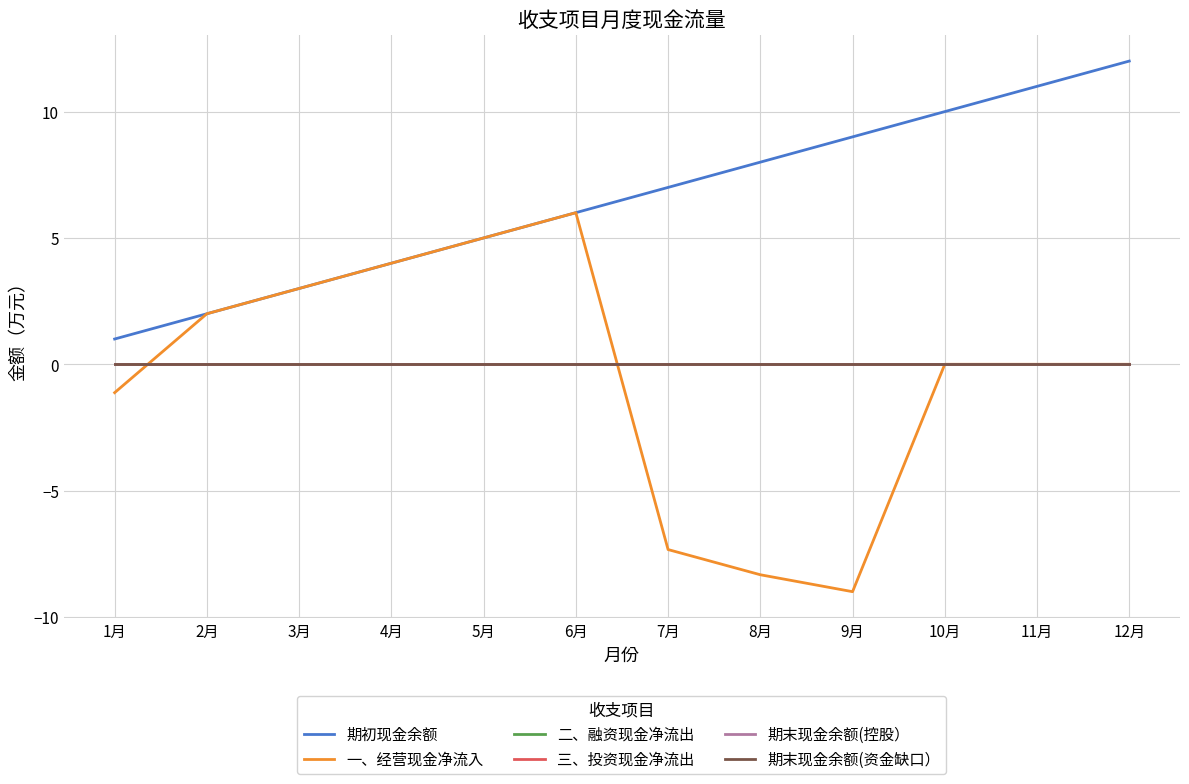

Reading left to right, list all the values displayed in this chart.

期初现金余额: 1月=1.0	2月=2.0	3月=3.0	4月=4.0	5月=5.0	6月=6.0	7月=7.0	8月=8.0	9月=9.0	10月=10.0	11月=11.0	12月=12.0
一、经营现金净流入: 1月=-1.1	2月=2.0	3月=3.0	4月=4.0	5月=5.0	6月=6.0	7月=-7.3	8月=-8.3	9月=-9.0	10月=0.0	11月=0.0	12月=0.0
二、融资现金净流出: 1月=0.0	2月=0.0	3月=0.0	4月=0.0	5月=0.0	6月=0.0	7月=0.0	8月=0.0	9月=0.0	10月=0.0	11月=0.0	12月=0.0
三、投资现金净流出: 1月=0.0	2月=0.0	3月=0.0	4月=0.0	5月=0.0	6月=0.0	7月=0.0	8月=0.0	9月=0.0	10月=0.0	11月=0.0	12月=0.0
期末现金余额(控股）: 1月=0.0	2月=0.0	3月=0.0	4月=0.0	5月=0.0	6月=0.0	7月=0.0	8月=0.0	9月=0.0	10月=0.0	11月=0.0	12月=0.0
期末现金余额(资金缺口）: 1月=0.0	2月=0.0	3月=0.0	4月=0.0	5月=0.0	6月=0.0	7月=0.0	8月=0.0	9月=0.0	10月=0.0	11月=0.0	12月=0.0